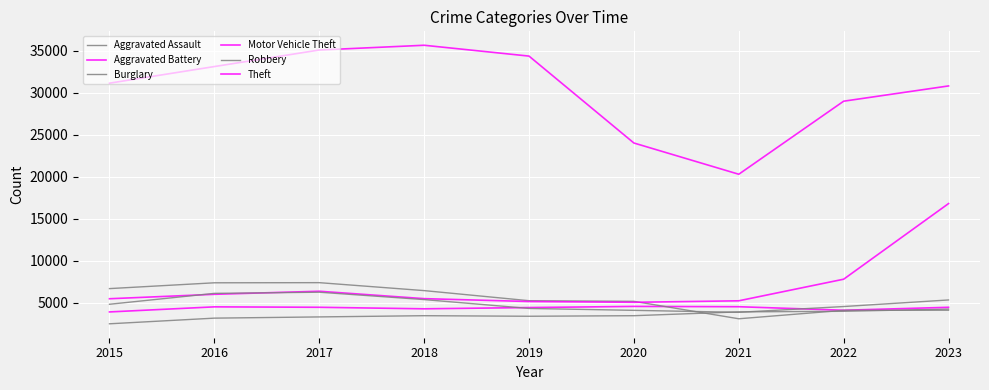

True or false: Burglary and Theft intersect in this chart.

False